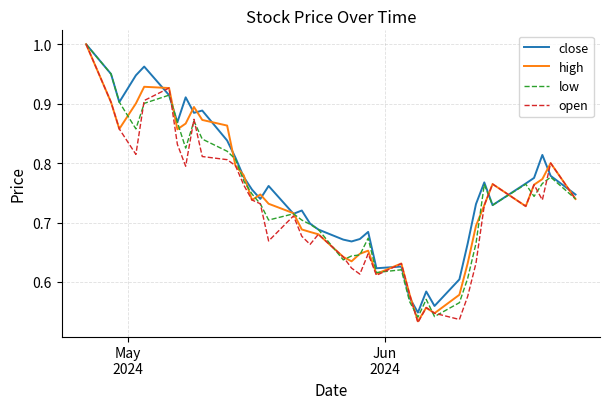

True or false: high has more than 0 points higher than both neighbors.

True